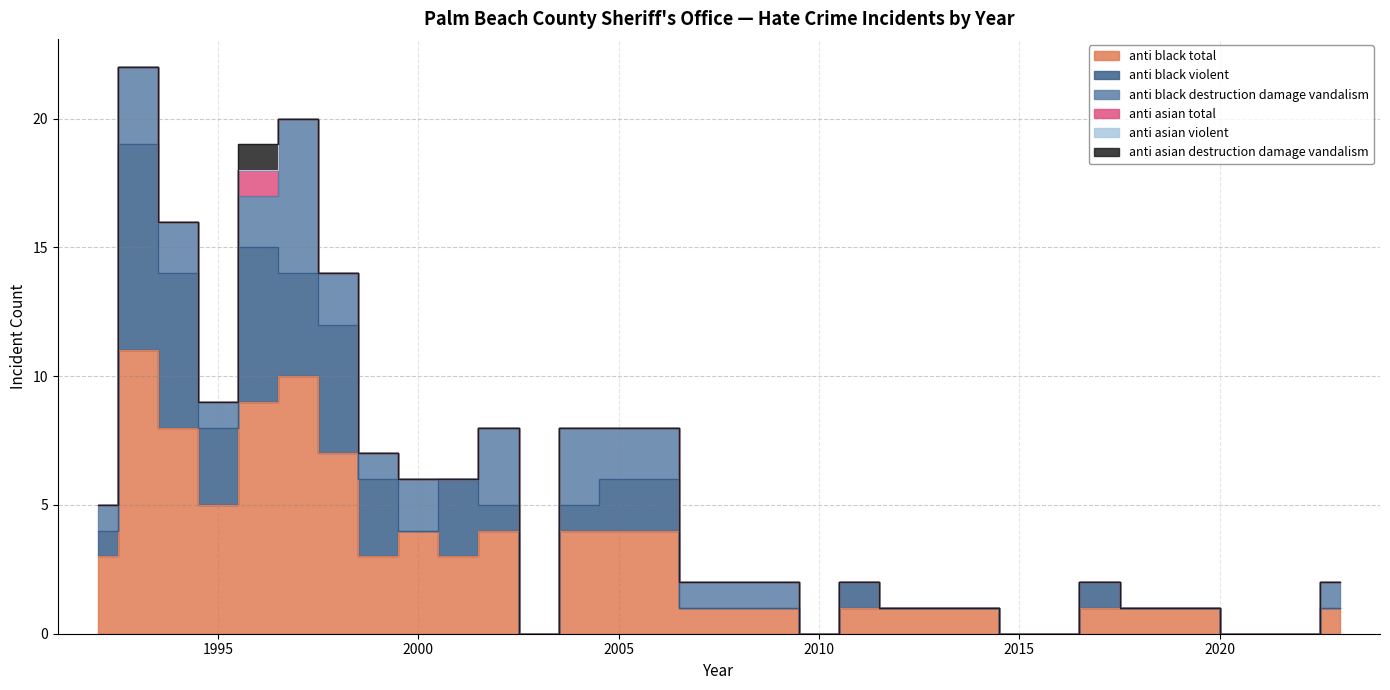

True or false: anti_asian_violent and anti_asian_total cross at least once.

False